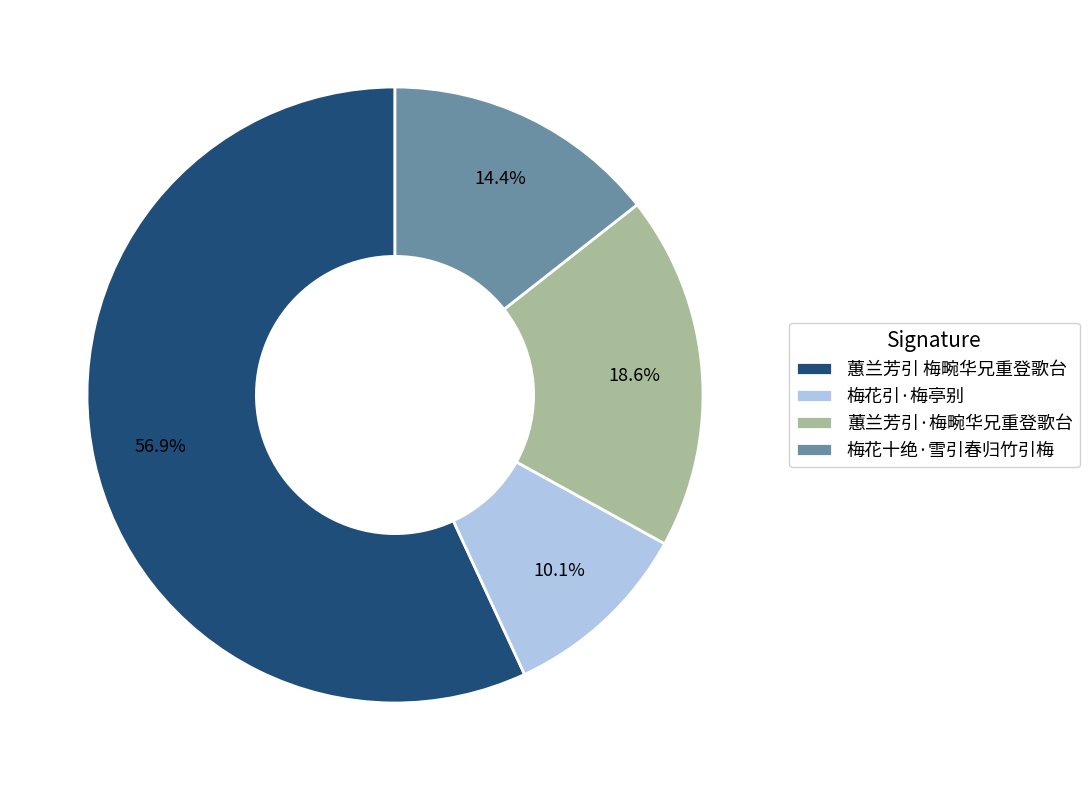

Approximately how many times larger is the value at 梅花引·梅亭别 compared to 梅花十绝·雪引春归竹引梅?

0.7